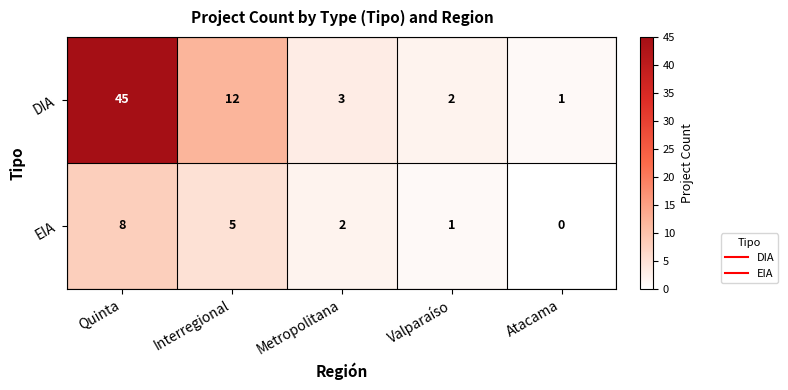

Which series has the largest total across all categories?

DIA